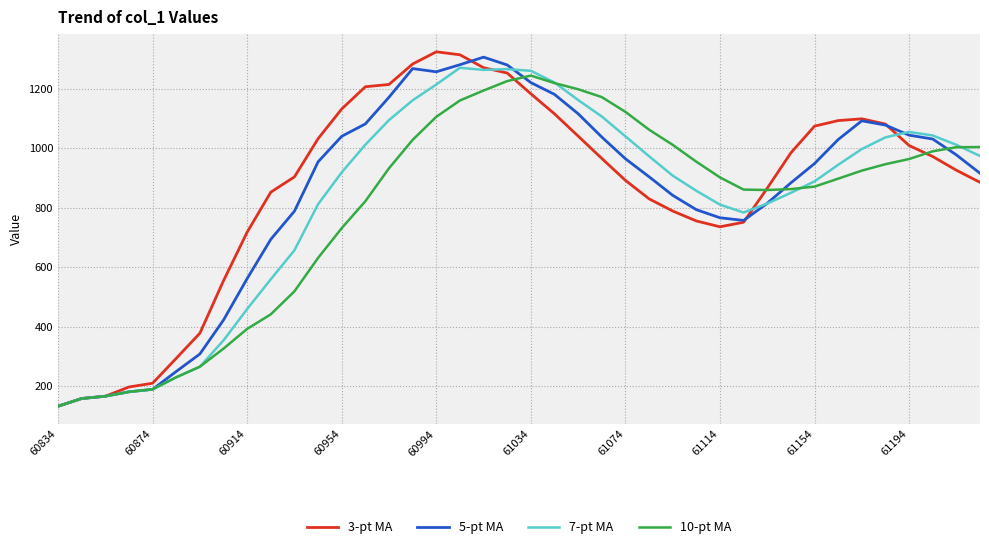

What is the maximum value shown in the chart?

1323.3